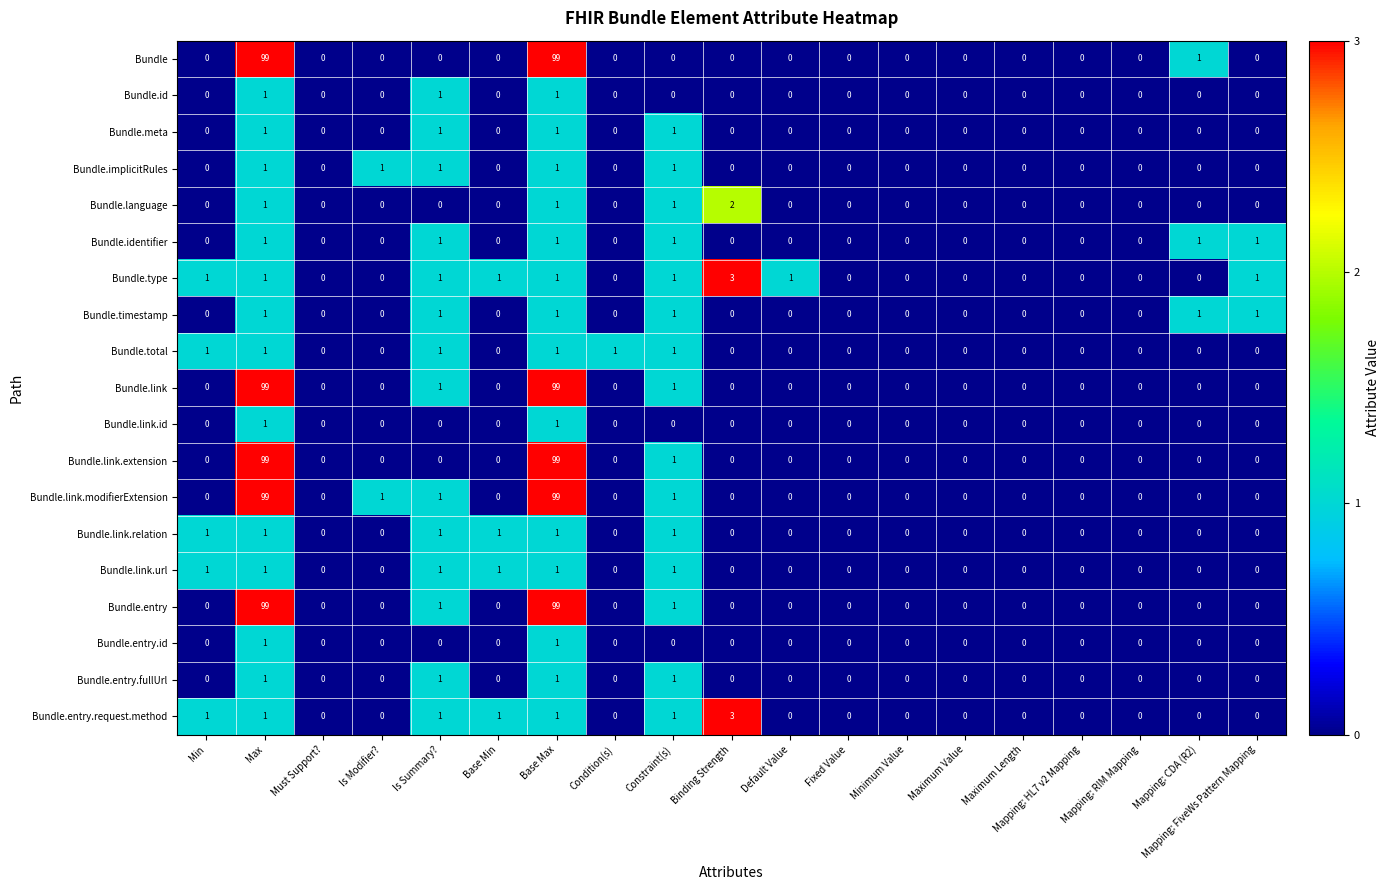

At which label does Bundle.entry.request.method reach its peak?

Binding Strength